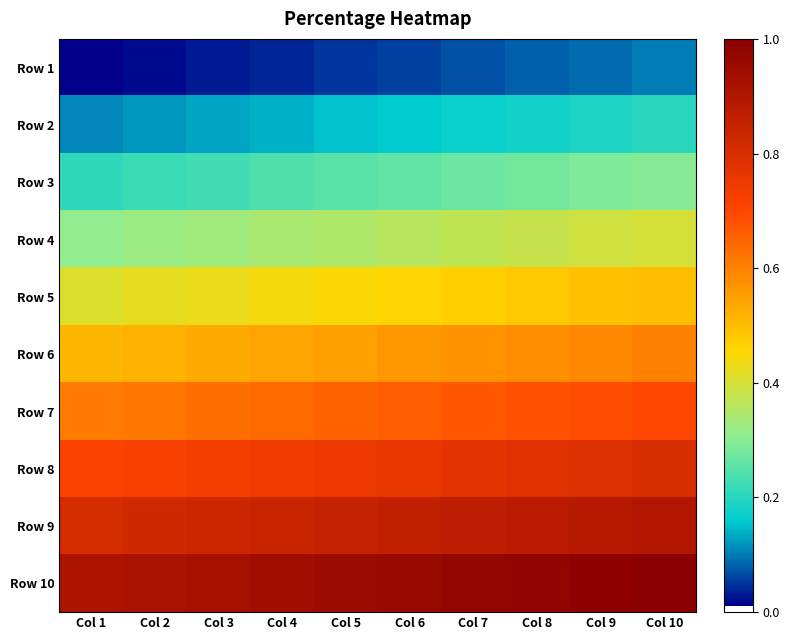

Reading left to right, what are all the values shown in this chart?

Row 1: Col 1=0.0	Col 2=0.0	Col 3=0.0	Col 4=0.0	Col 5=0.1	Col 6=0.1	Col 7=0.1	Col 8=0.1	Col 9=0.1	Col 10=0.1
Row 2: Col 1=0.1	Col 2=0.1	Col 3=0.1	Col 4=0.1	Col 5=0.1	Col 6=0.2	Col 7=0.2	Col 8=0.2	Col 9=0.2	Col 10=0.2
Row 3: Col 1=0.2	Col 2=0.2	Col 3=0.2	Col 4=0.2	Col 5=0.2	Col 6=0.3	Col 7=0.3	Col 8=0.3	Col 9=0.3	Col 10=0.3
Row 4: Col 1=0.3	Col 2=0.3	Col 3=0.3	Col 4=0.3	Col 5=0.3	Col 6=0.4	Col 7=0.4	Col 8=0.4	Col 9=0.4	Col 10=0.4
Row 5: Col 1=0.4	Col 2=0.4	Col 3=0.4	Col 4=0.4	Col 5=0.5	Col 6=0.5	Col 7=0.5	Col 8=0.5	Col 9=0.5	Col 10=0.5
Row 6: Col 1=0.5	Col 2=0.5	Col 3=0.5	Col 4=0.5	Col 5=0.6	Col 6=0.6	Col 7=0.6	Col 8=0.6	Col 9=0.6	Col 10=0.6
Row 7: Col 1=0.6	Col 2=0.6	Col 3=0.6	Col 4=0.6	Col 5=0.7	Col 6=0.7	Col 7=0.7	Col 8=0.7	Col 9=0.7	Col 10=0.7
Row 8: Col 1=0.7	Col 2=0.7	Col 3=0.7	Col 4=0.7	Col 5=0.8	Col 6=0.8	Col 7=0.8	Col 8=0.8	Col 9=0.8	Col 10=0.8
Row 9: Col 1=0.8	Col 2=0.8	Col 3=0.8	Col 4=0.8	Col 5=0.8	Col 6=0.9	Col 7=0.9	Col 8=0.9	Col 9=0.9	Col 10=0.9
Row 10: Col 1=0.9	Col 2=0.9	Col 3=0.9	Col 4=0.9	Col 5=0.9	Col 6=1.0	Col 7=1.0	Col 8=1.0	Col 9=1.0	Col 10=1.0